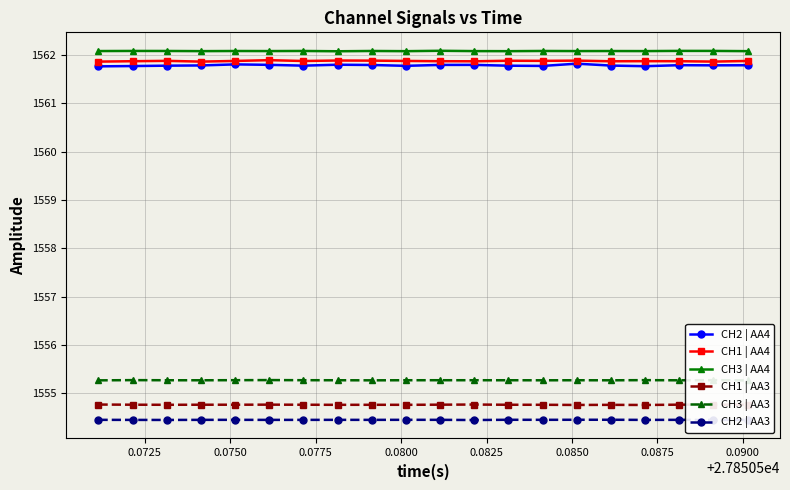

What is the value of the CH3 | AA4 point at the 15th from the left?

1562.1